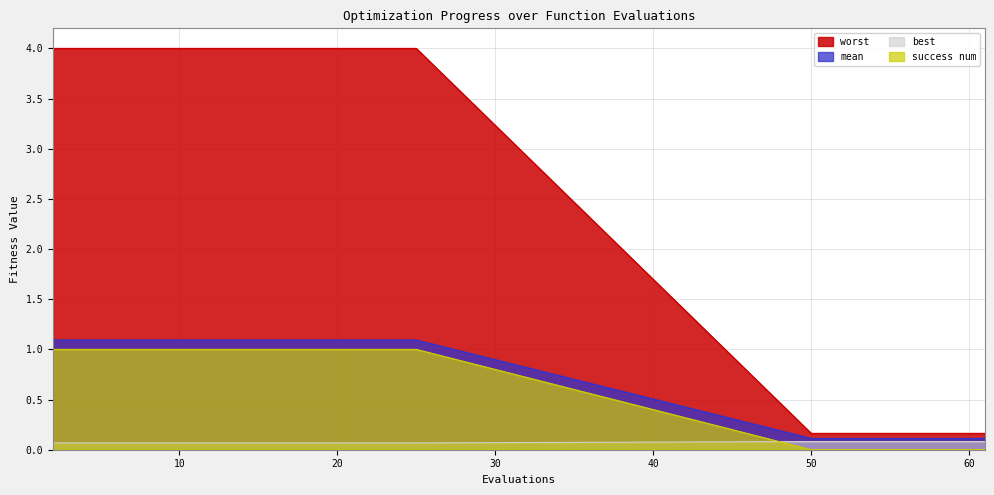

The value of best at 18 is 1.1. True or false?

True